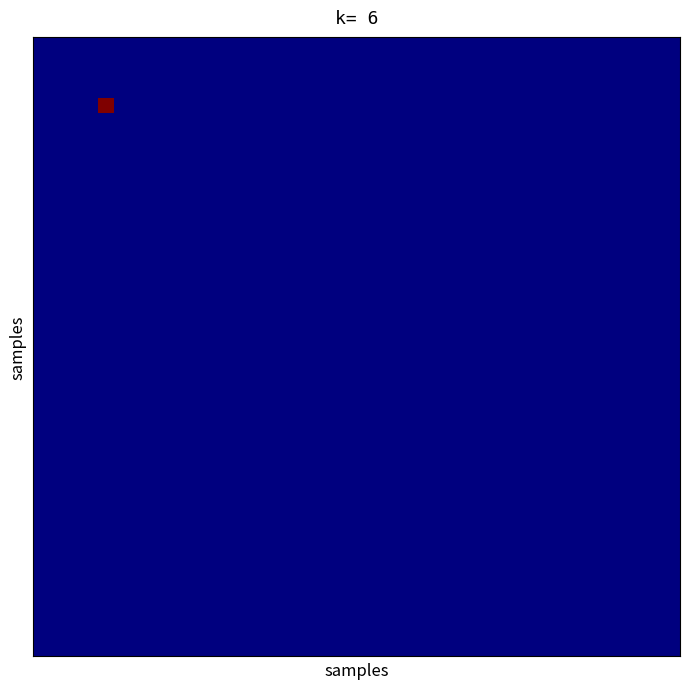

How many data points does each series have?

40